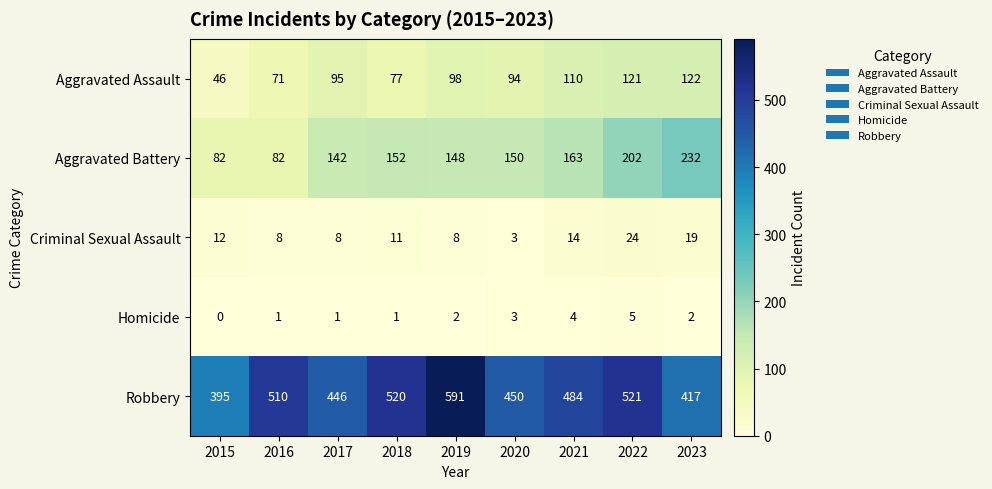

The value of Robbery at 2015 is 208. True or false?

False